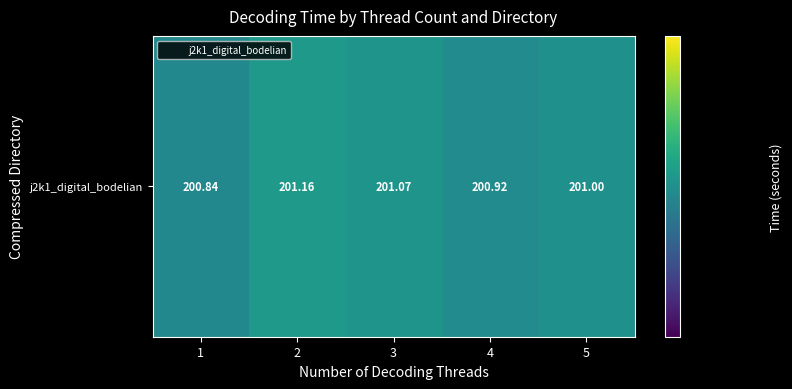

Which has a higher value, 1 or 4?

4